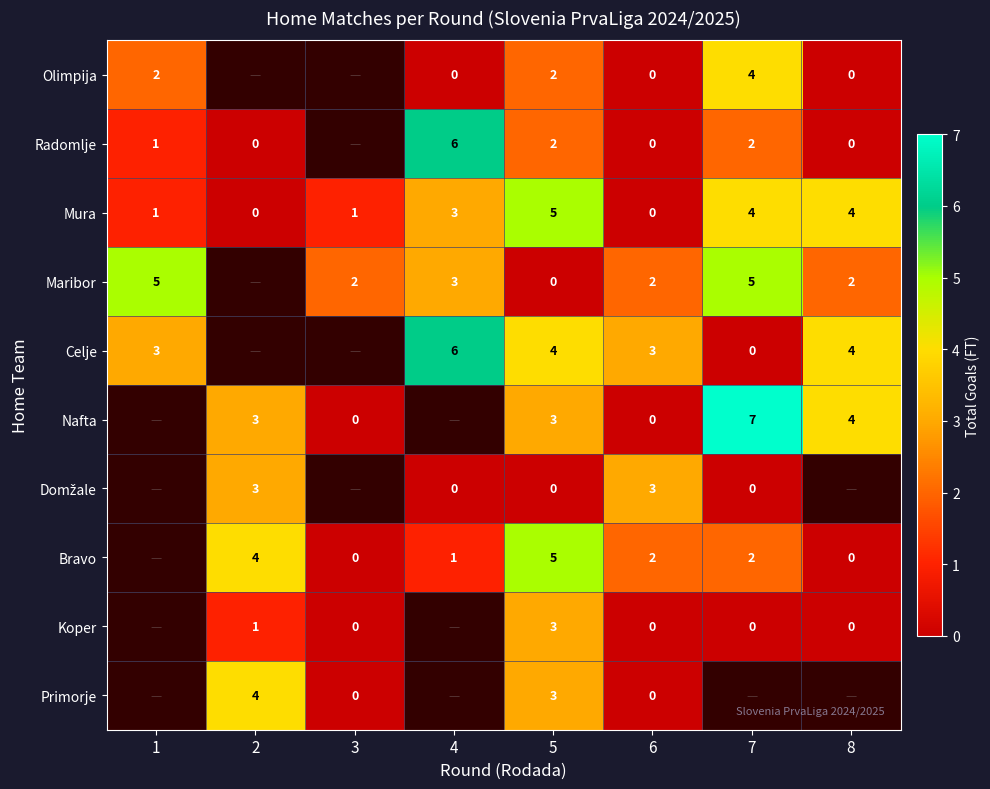

Is the value of Olimpija at 8 greater than the value of Maribor at 6?

No